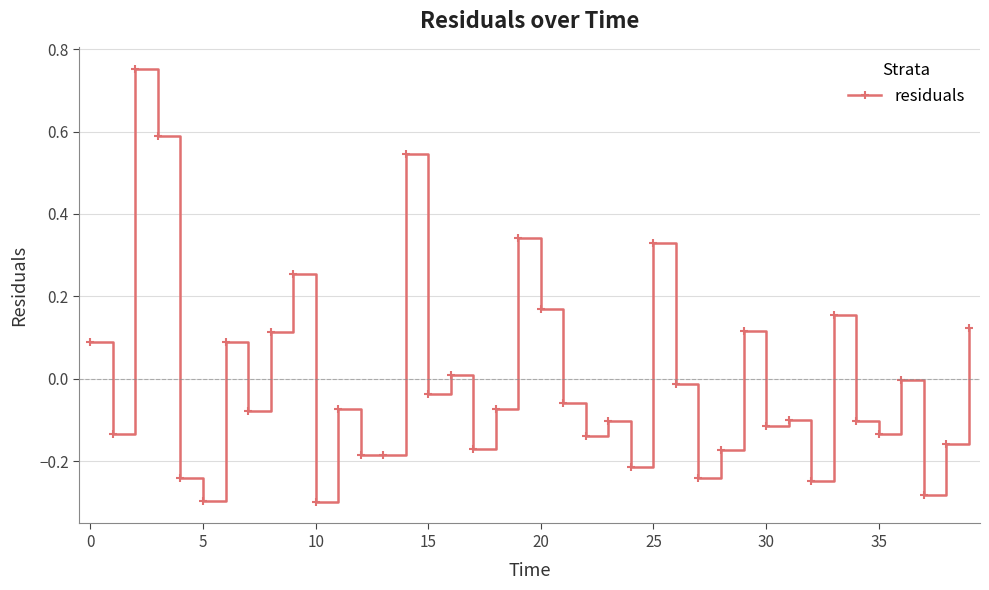

Does the chart have visible grid lines?

Yes